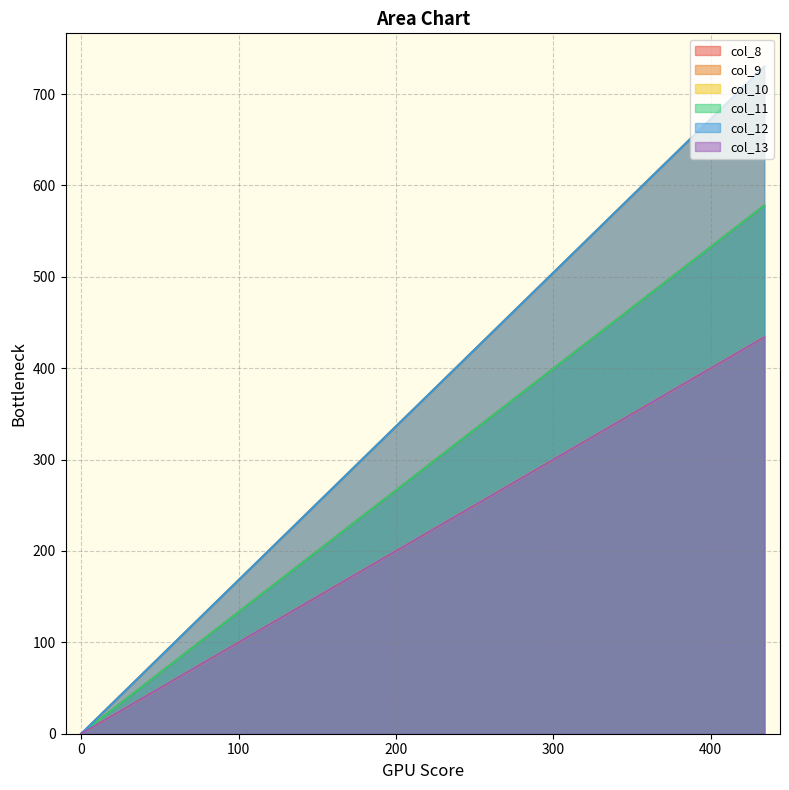

Reading left to right, transcribe all the data shown in this chart.

col_8: 434=578	0=0
col_9: 434=730	0=0
col_10: 434=434	0=0
col_11: 434=578	0=0
col_12: 434=730	0=0
col_13: 434=434	0=0